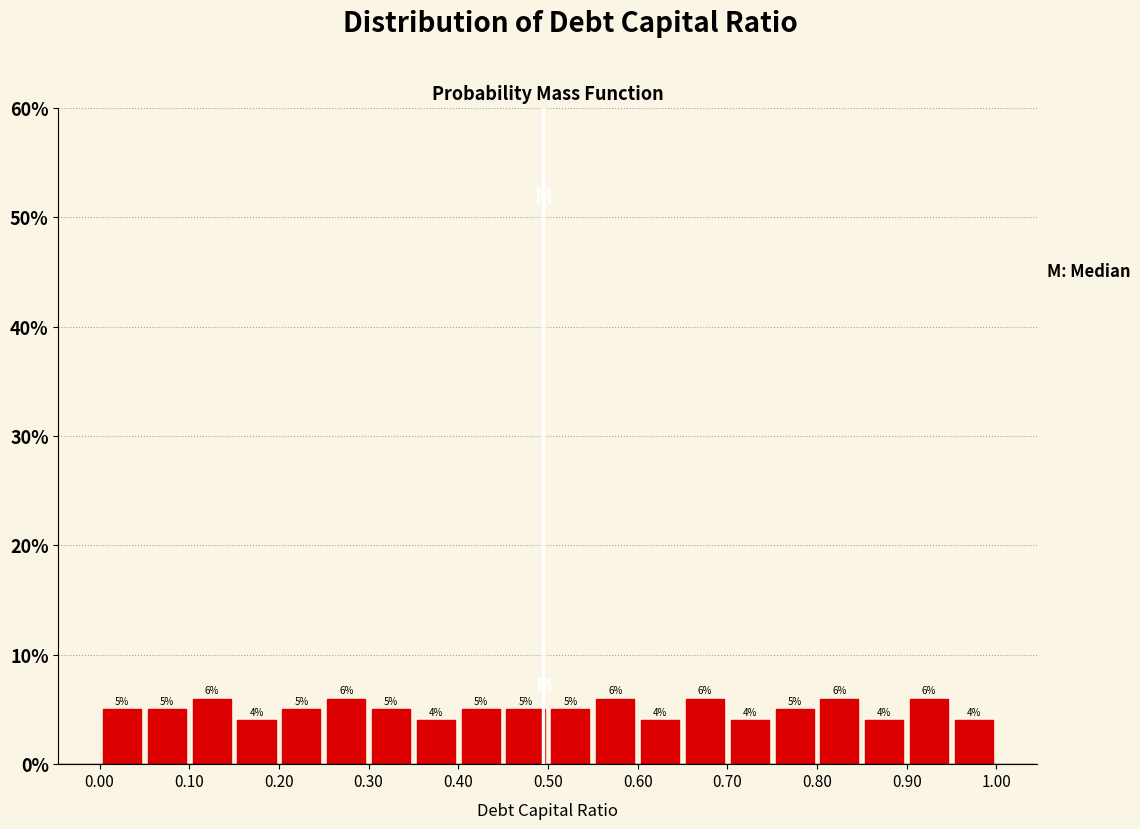

Reading left to right, transcribe this chart: for each bar, give the range it covers on the x-axis and its height.

0.00 to 0.05: 5
0.05 to 0.10: 5
0.10 to 0.15: 6
0.15 to 0.20: 4
0.20 to 0.25: 5
0.25 to 0.30: 6
0.30 to 0.35: 5
0.35 to 0.40: 4
0.40 to 0.45: 5
0.45 to 0.50: 5
0.50 to 0.55: 5
0.55 to 0.60: 6
0.60 to 0.65: 4
0.65 to 0.70: 6
0.70 to 0.75: 4
0.75 to 0.80: 5
0.80 to 0.85: 6
0.85 to 0.90: 4
0.90 to 0.95: 6
0.95 to 1.00: 4